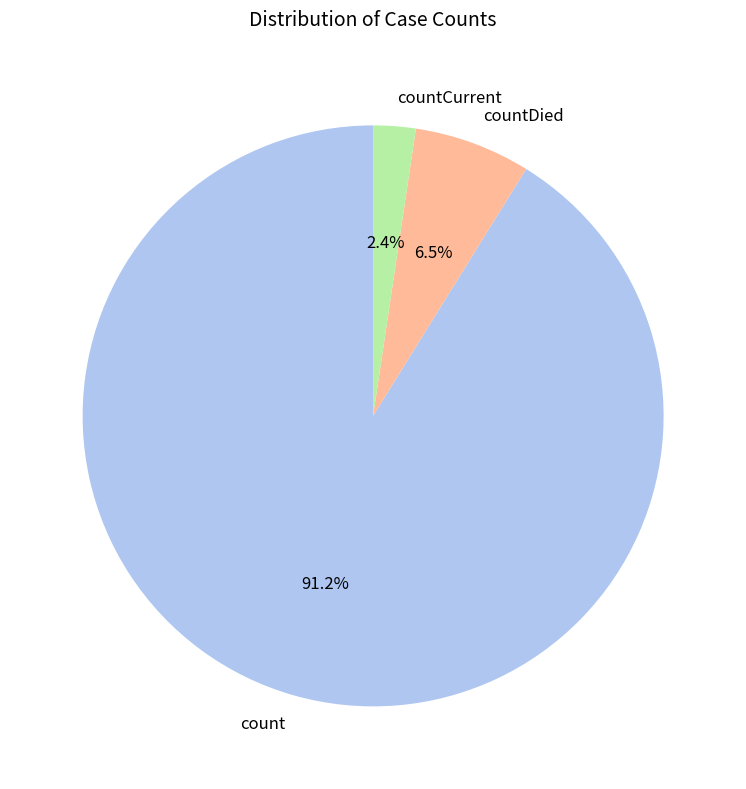

What percentage do count and countDied together represent?

97.6%